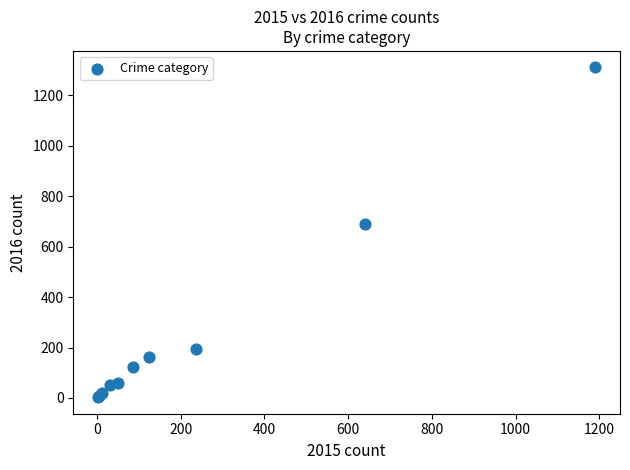

What Y value in the scatter plot is closest to 656?

689